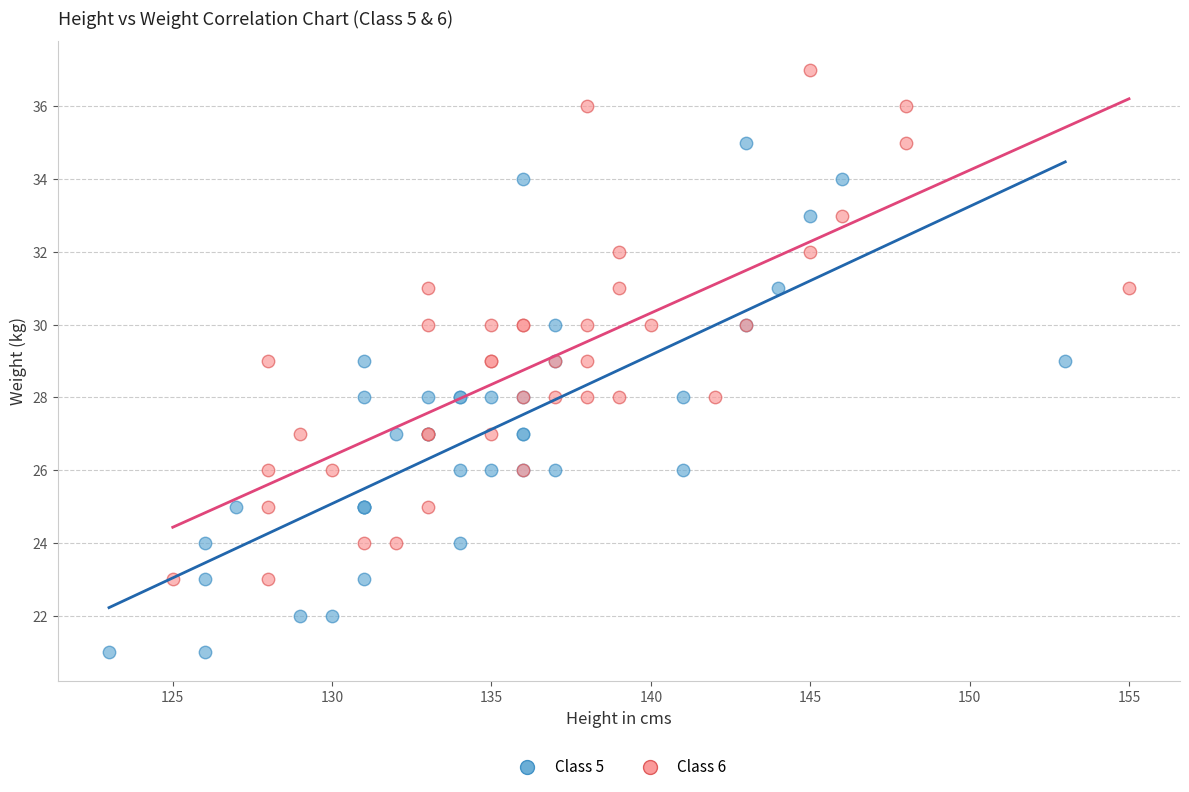

Which series reaches the minimum Y coordinate?

Class 5